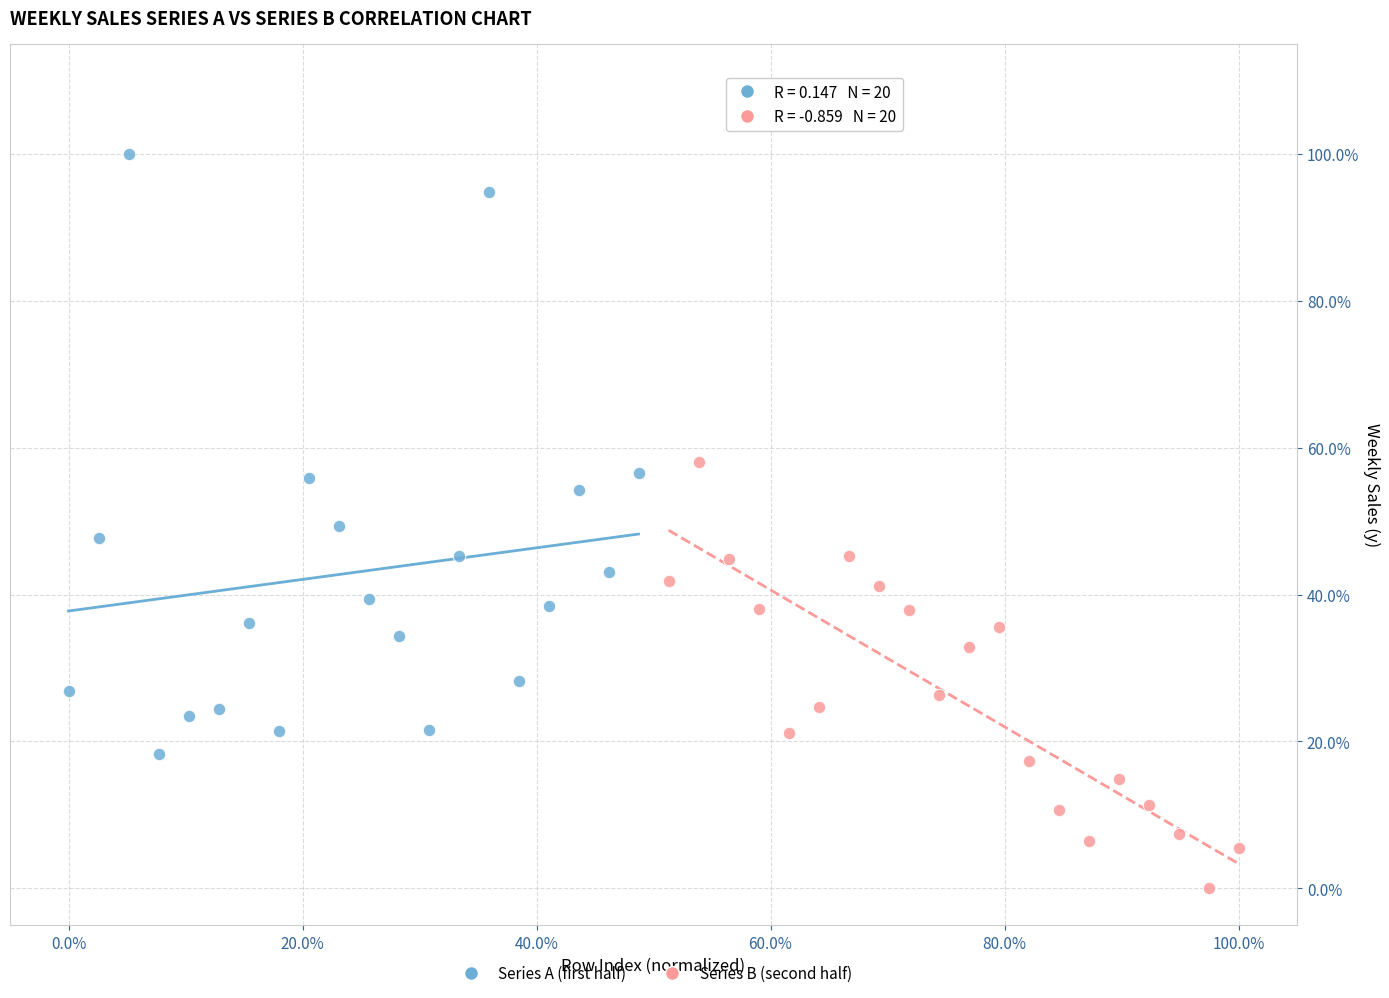

Which series has the widest spread of Y values?

Series A (first half)